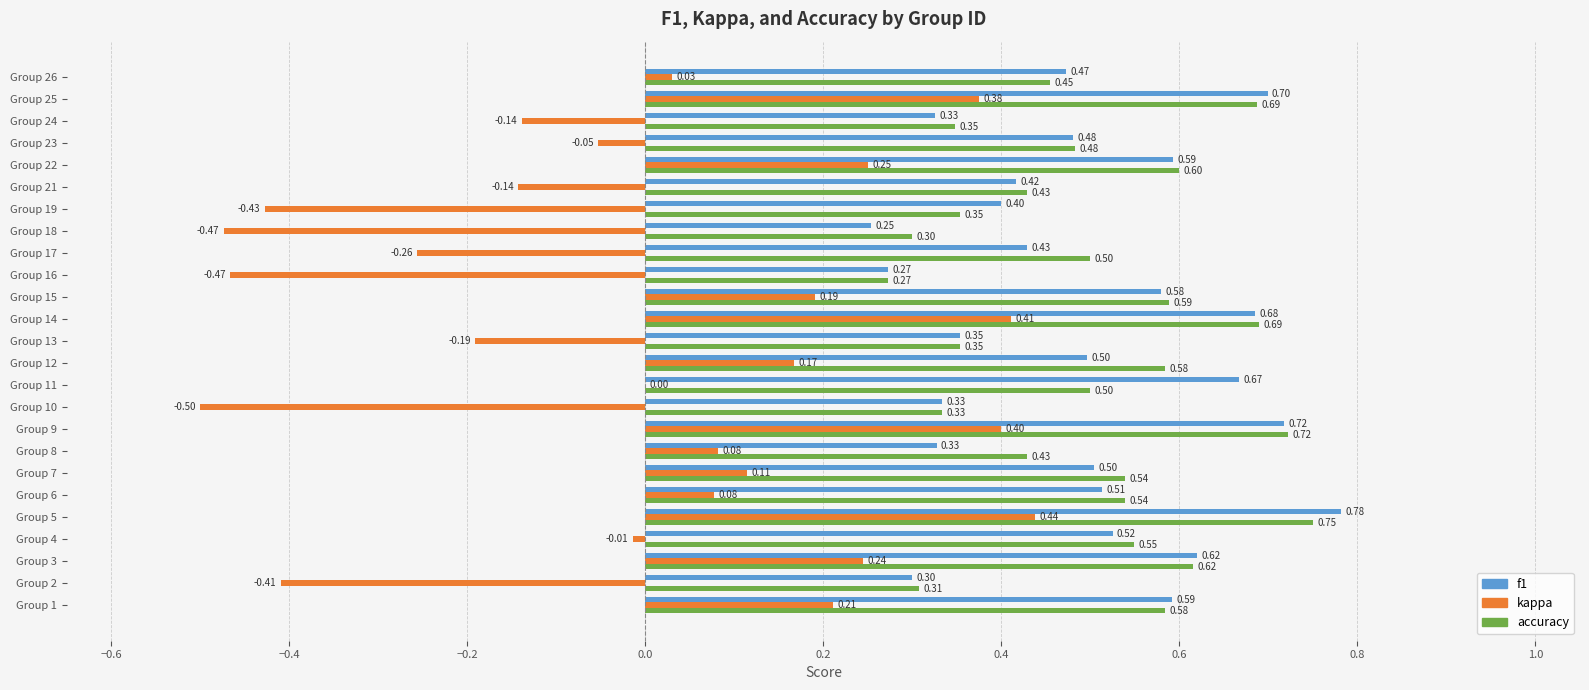

Between Group 7 and Group 17, which series saw the biggest shift?

kappa